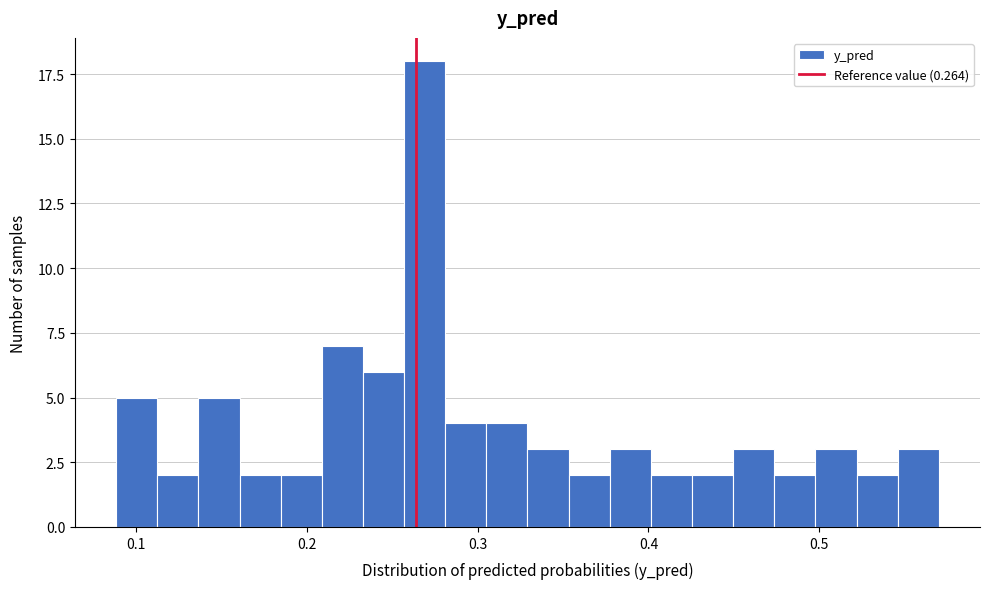

Read against the x-axis, roughly where is the centre of the tallest bar?

0.27